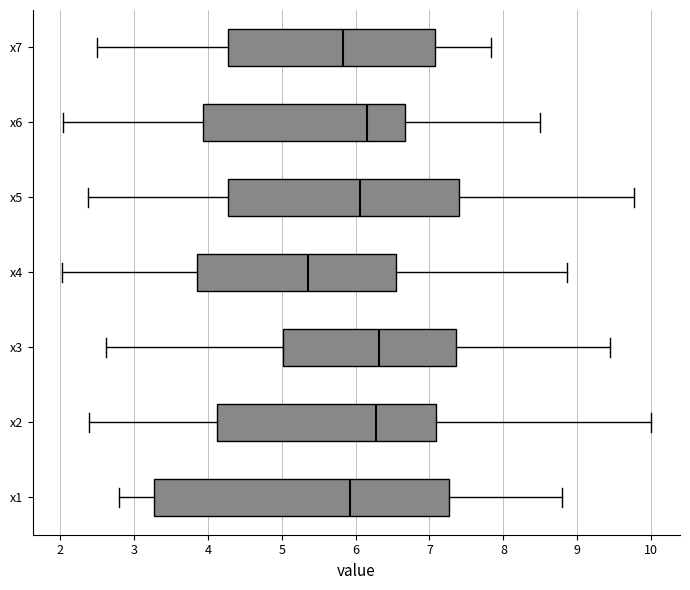

Which box's median line is the furthest to the left?

x4